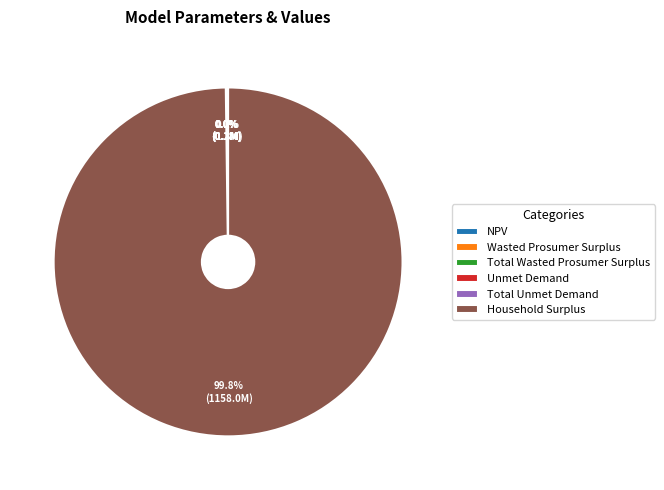

Which slice represents more than half of the pie?

Household Surplus